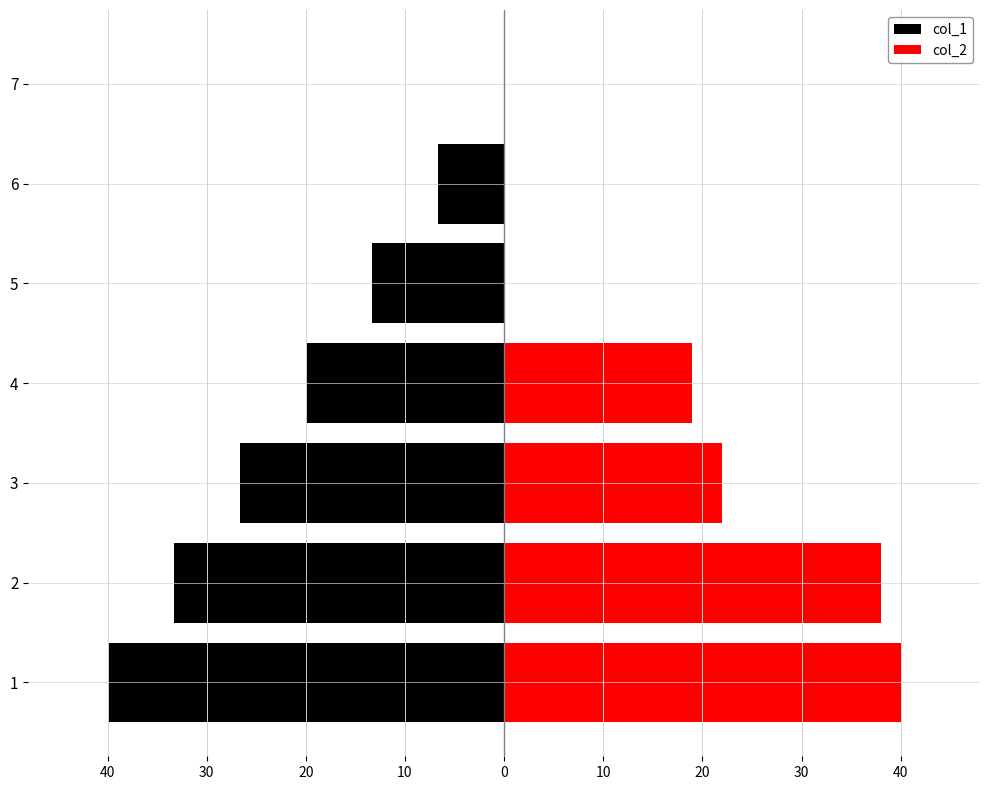

Reading left to right, transcribe all the data shown in this chart.

col_1: -40.0	-33.3	-26.7	-20.0	-13.3	-6.7	0.0
col_2: 40.0	38.0	22.0	19.0	0.0	0.0	0.0